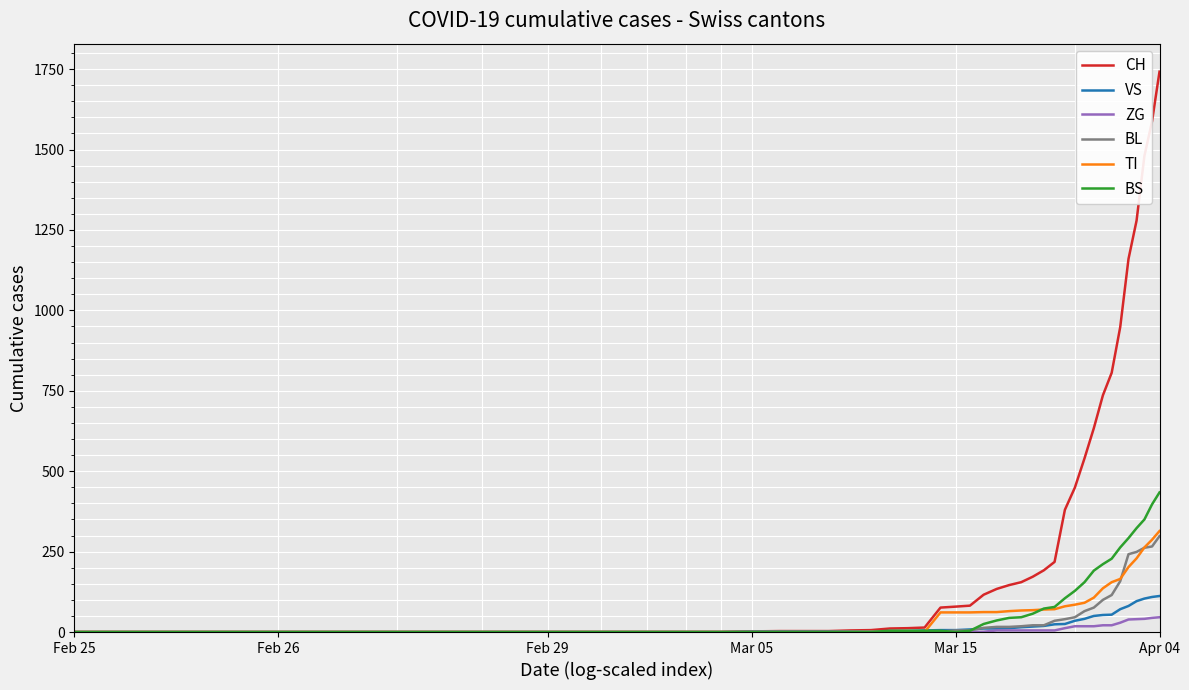

Which series has the largest total across all categories?

CH